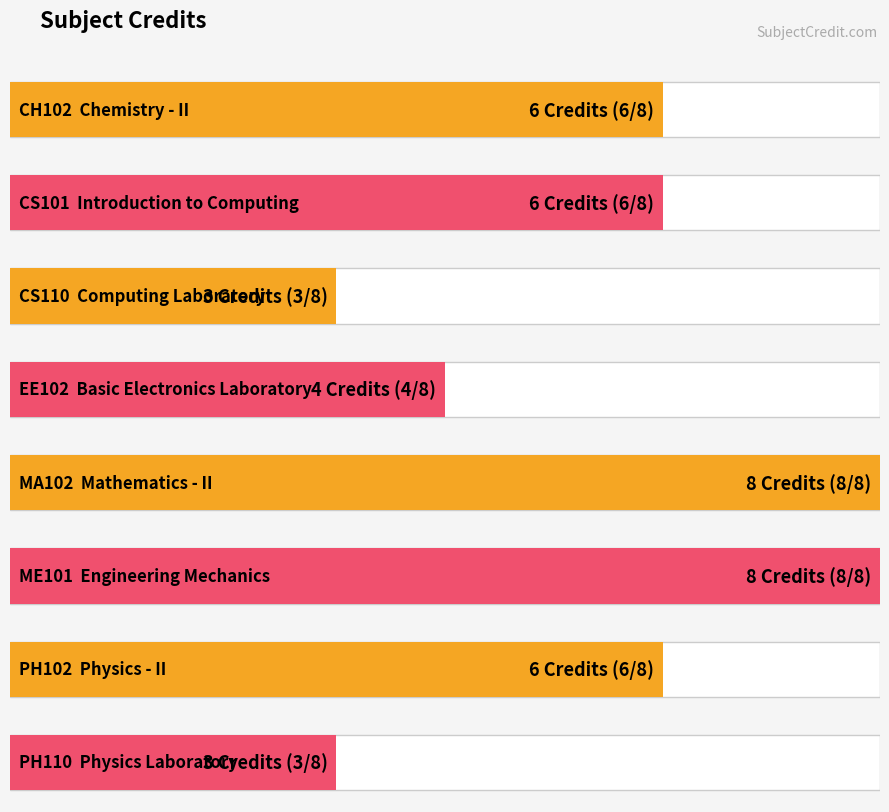

True or false: the data shows 4 at EE102.

True